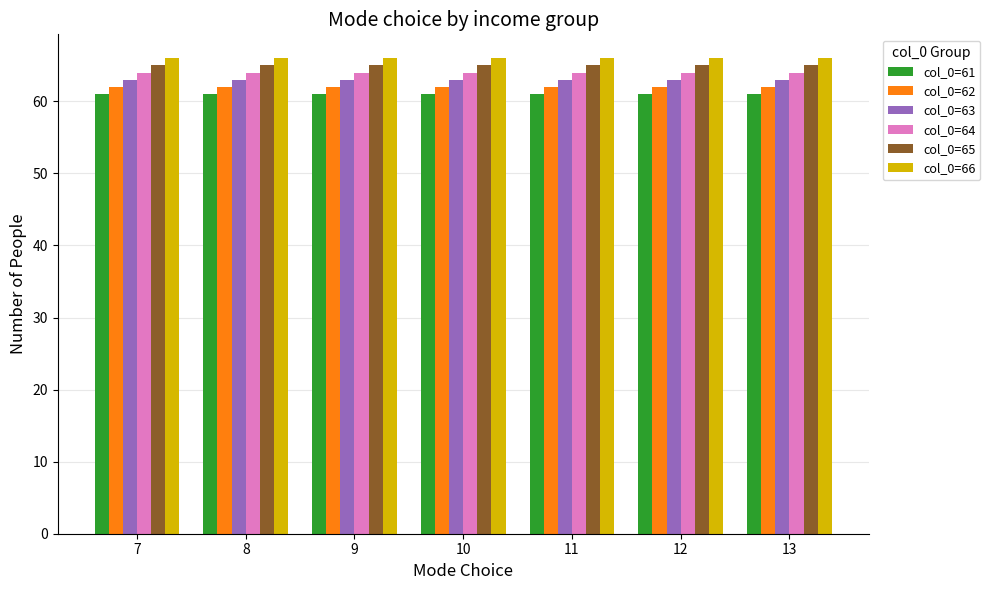

Reading left to right, extract all data points from this chart.

col_0=61: 61	61	61	61	61	61	61
col_0=62: 62	62	62	62	62	62	62
col_0=63: 63	63	63	63	63	63	63
col_0=64: 64	64	64	64	64	64	64
col_0=65: 65	65	65	65	65	65	65
col_0=66: 66	66	66	66	66	66	66